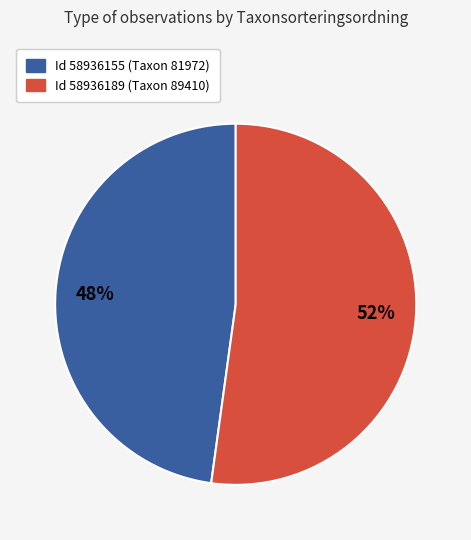

To the nearest percent, what is the difference between the largest and smallest slice percentages?

4%